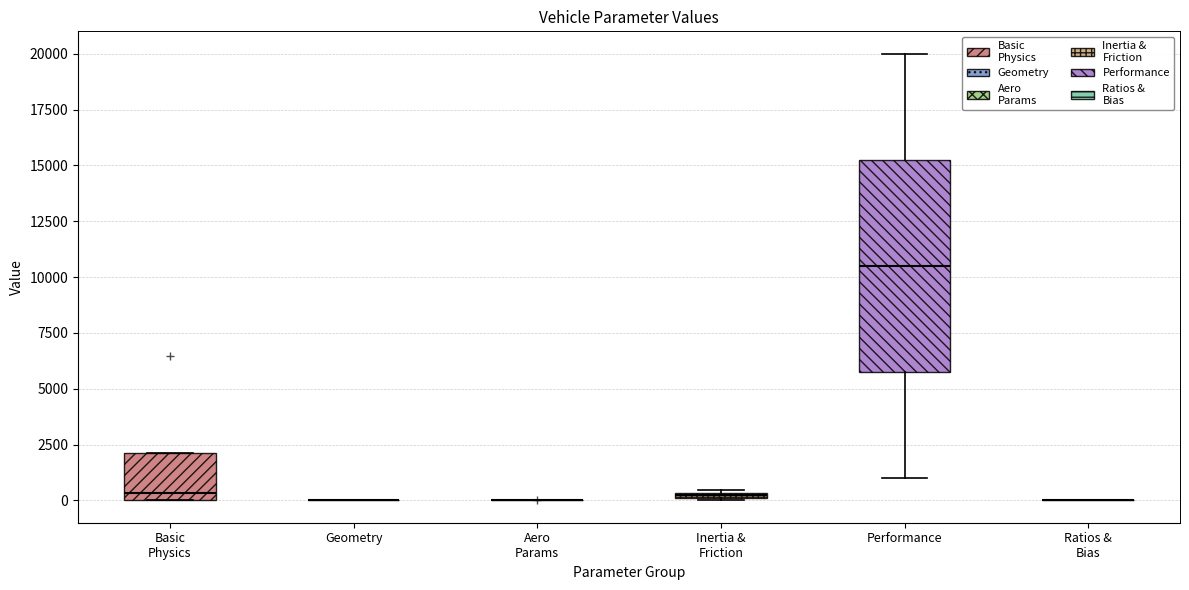

Where is the lower edge of the box for Inertia & Friction on the y-axis? The values are not printed on the chart, so give them approximately, as read against the axis.

0